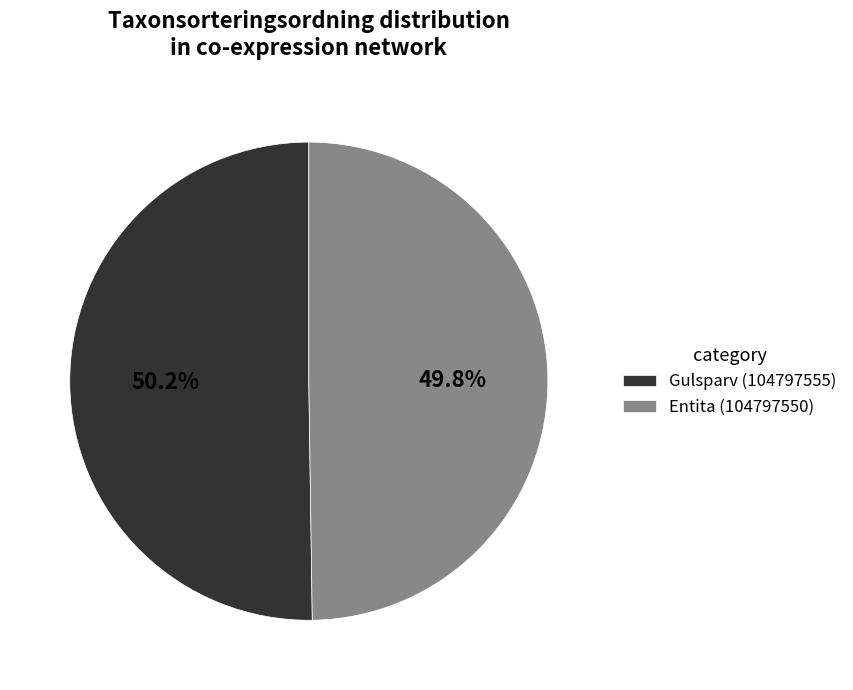

Is it true that Gulsparv (104797555) is 59% of the pie?

False